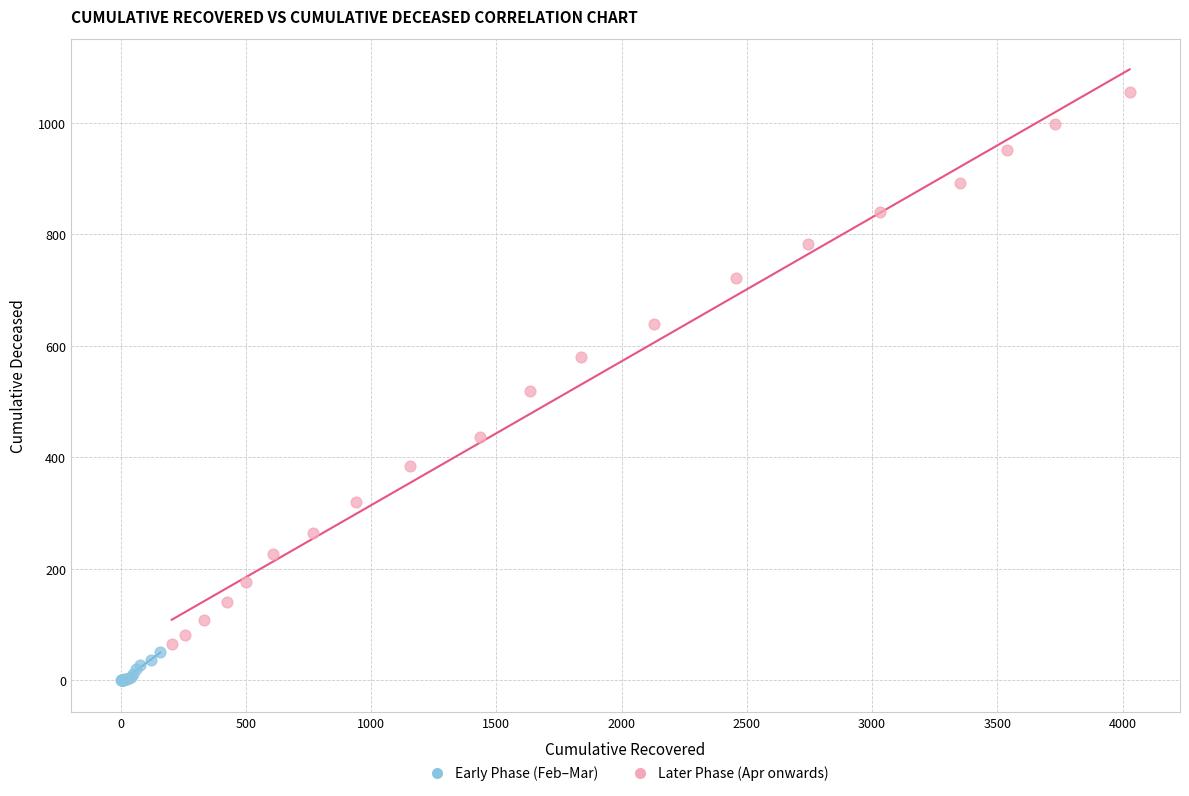

Which series contains the lowest Y value?

Early Phase (Feb–Mar)